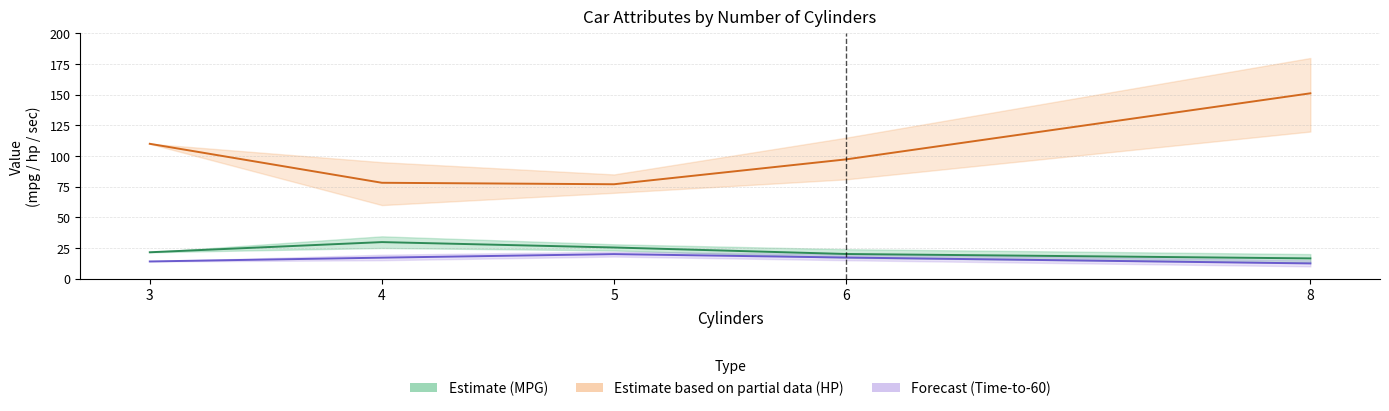

Where does the MPG (Estimate) series first go above 21?

3